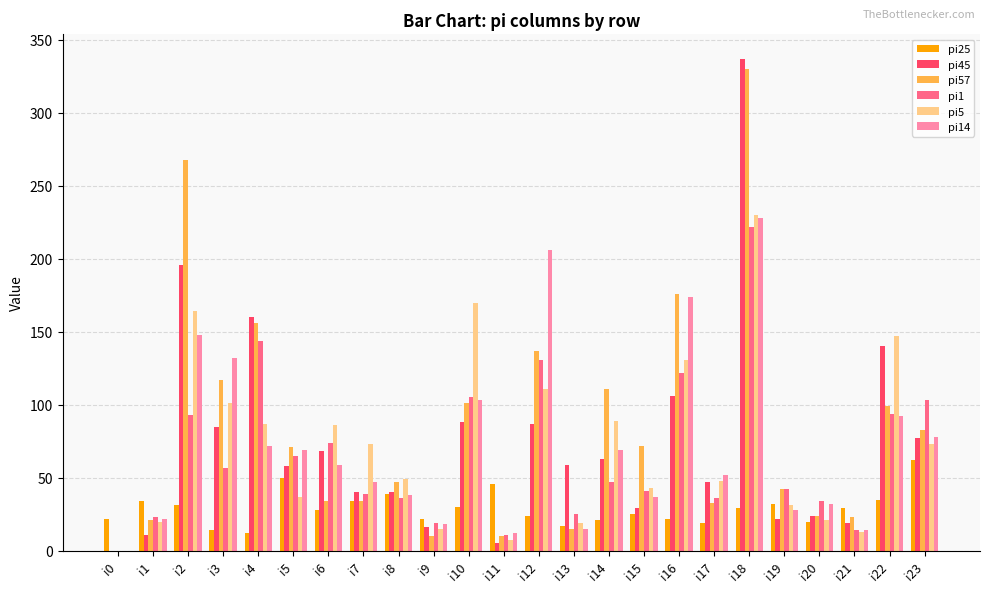

Count the number of categories in the chart.

24